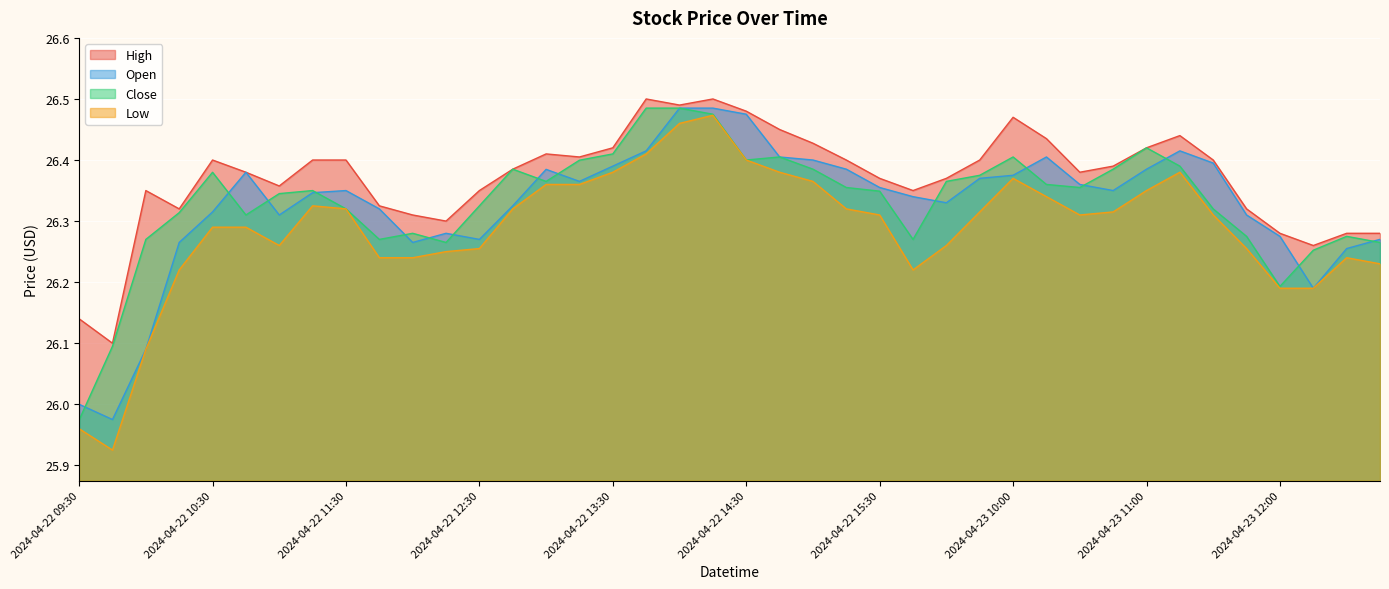

True or false: Low and High intersect in this chart.

False